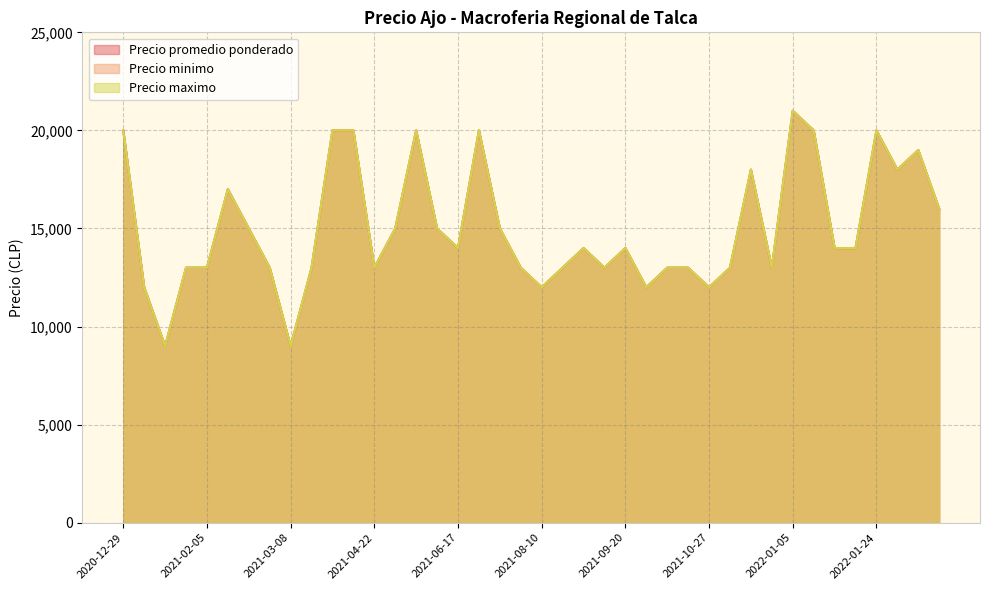

What are all the series names shown in the legend?

Precio promedio ponderado, Precio minimo, Precio maximo